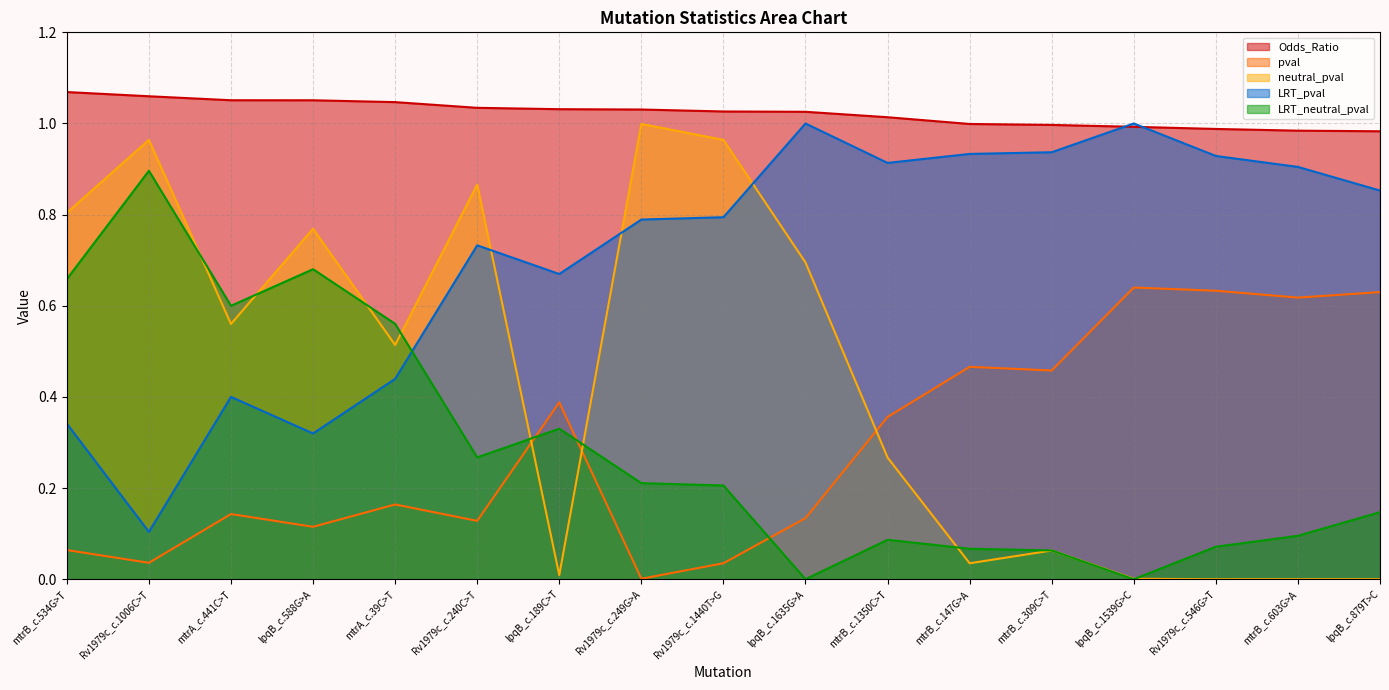

What value does the pval series have at mtrB_c.147G>A?

0.5